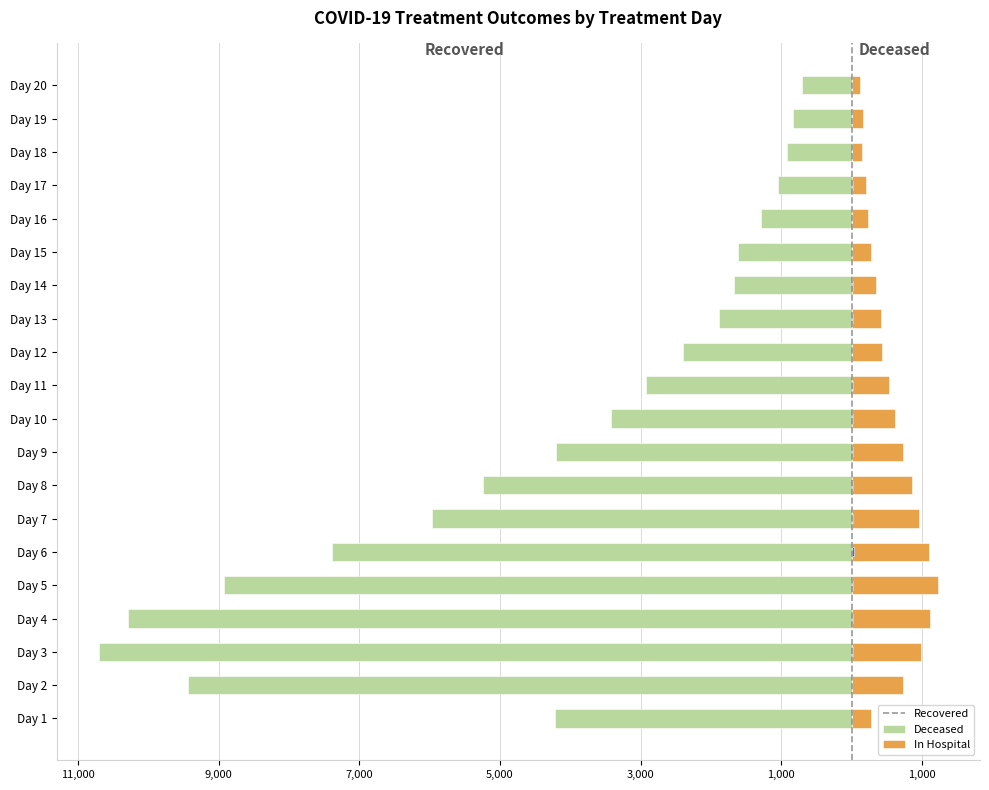

What is the sum of the patients_deceased values at Day 19 and Day 11?

694